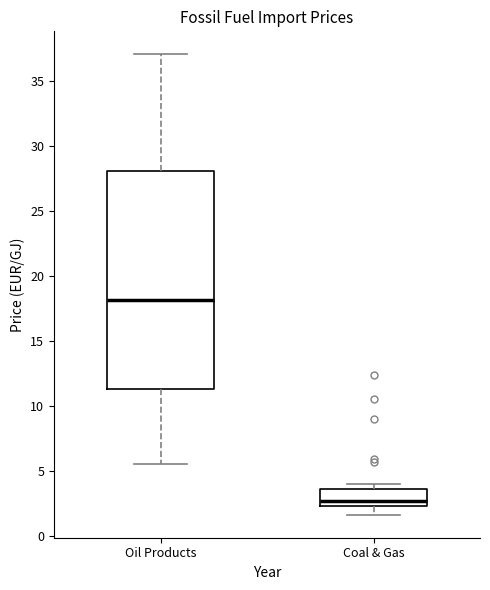

Reading left to right, read every box against the y-axis: the position of its median line, the range the box covers, and the ends of its whiskers. The values are not printed on the chart, so give them approximately, as read against the axis.

Oil Products: median 18.0, box 11.0 to 28.0, whiskers 5.5 to 37.0
Coal & Gas: median 2.5 (just above the box's lower edge), box 2.5 to 3.5, whiskers 1.5 to 4.0